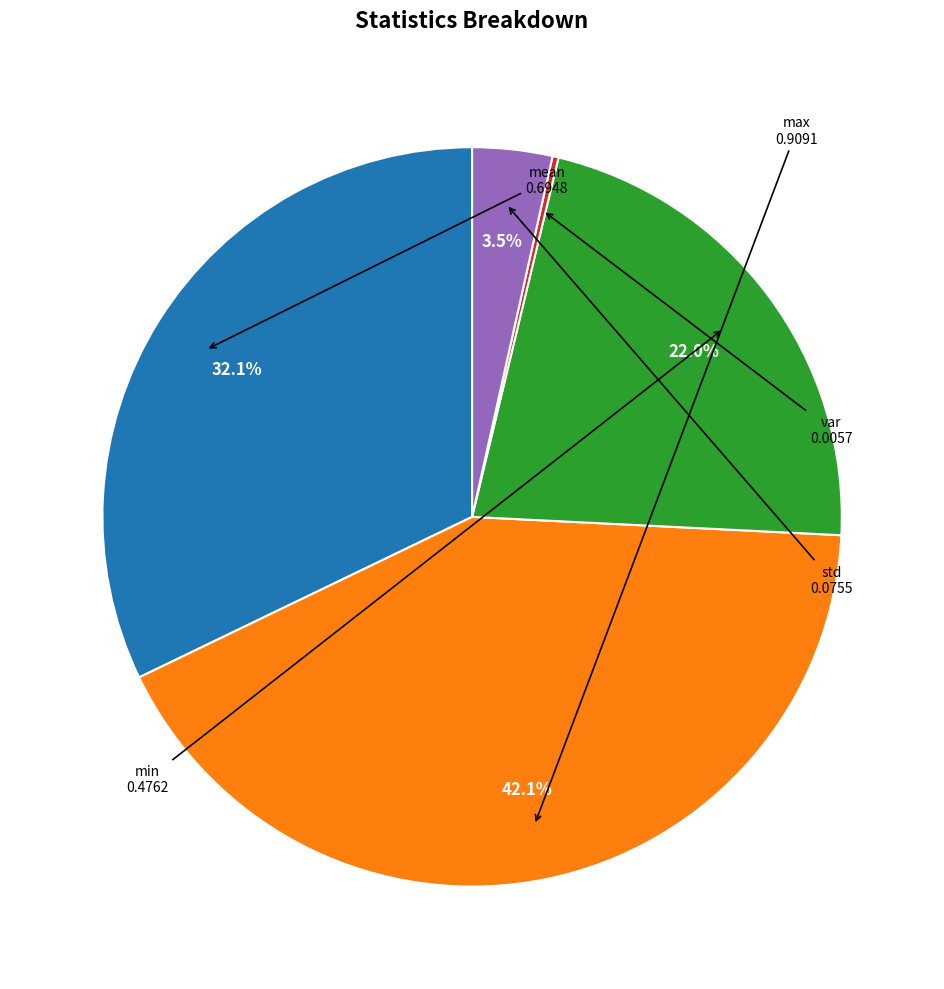

Is there a majority slice in this chart?

No